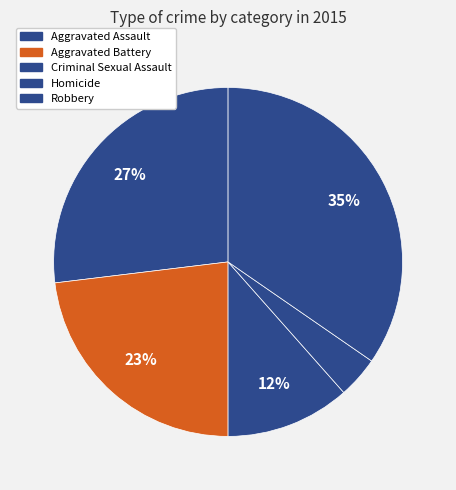

Which slice is the smallest?

Homicide